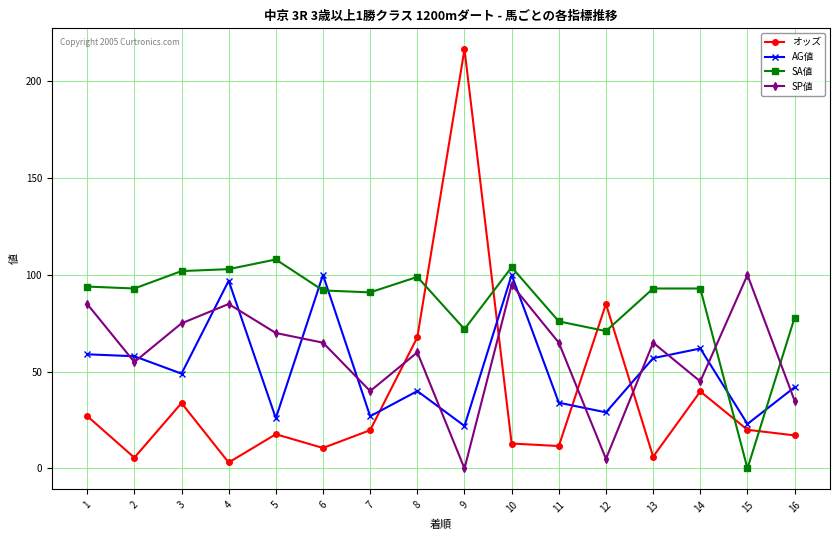

After their last crossing, which series has the higher values: AG値 or SA値?

SA値